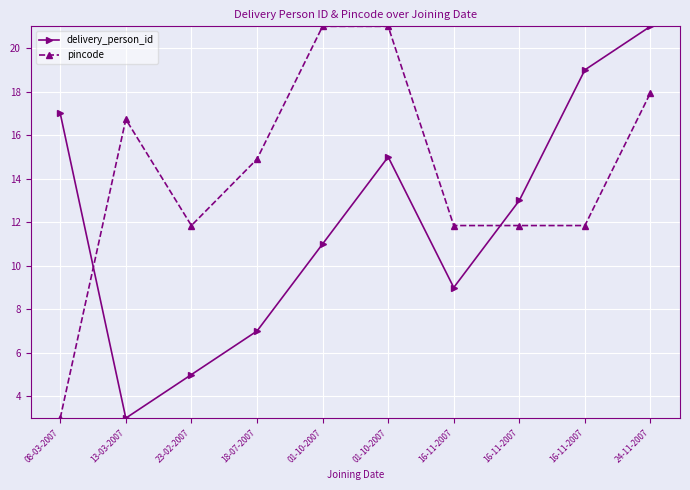

Is it true that pincode equals 11.8 at 16-11-2007?

True